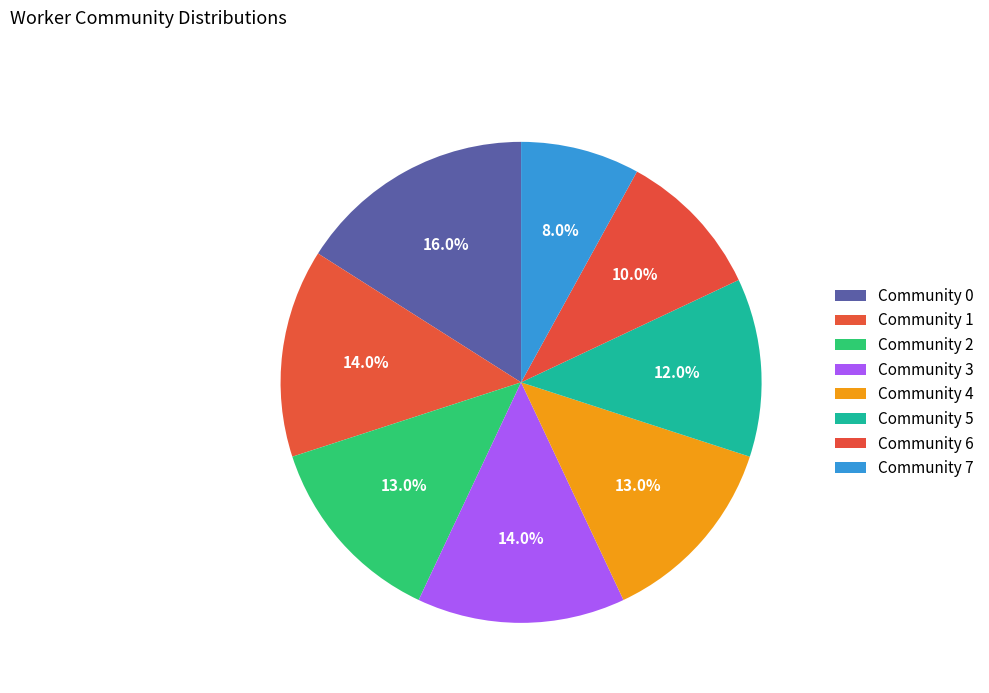

The Community 4 slice represents 13% of the pie. True or false?

True